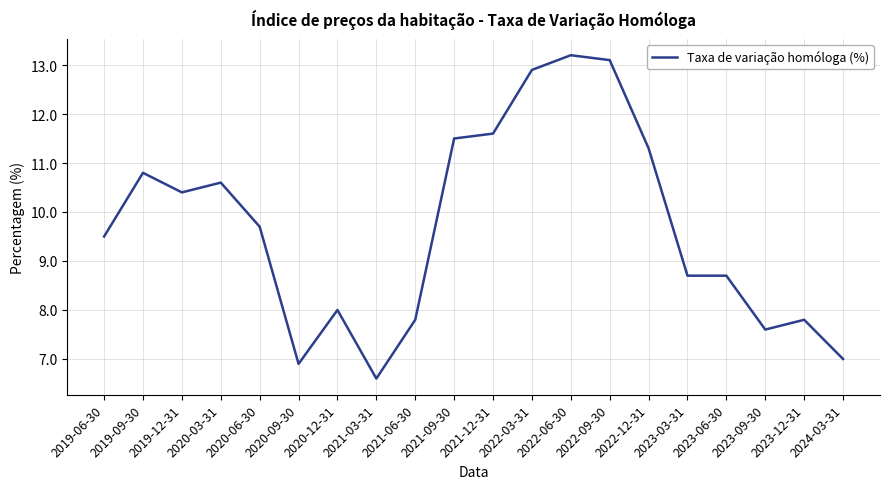

Approximately how many times larger is the value at 2019-09-30 compared to 2023-09-30?

1.4